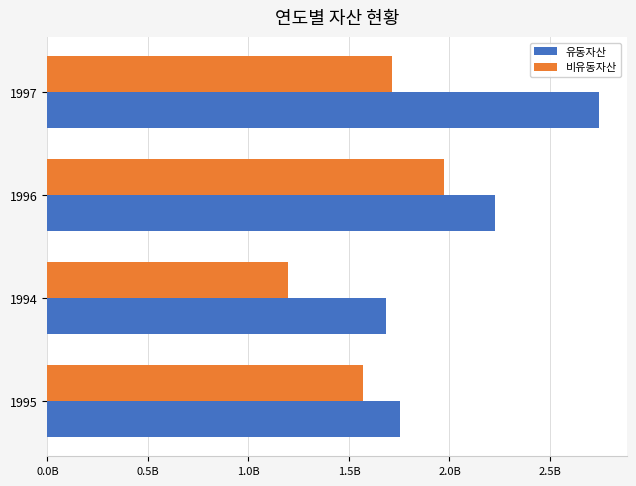

What are all the series names shown in the legend?

유동자산, 비유동자산